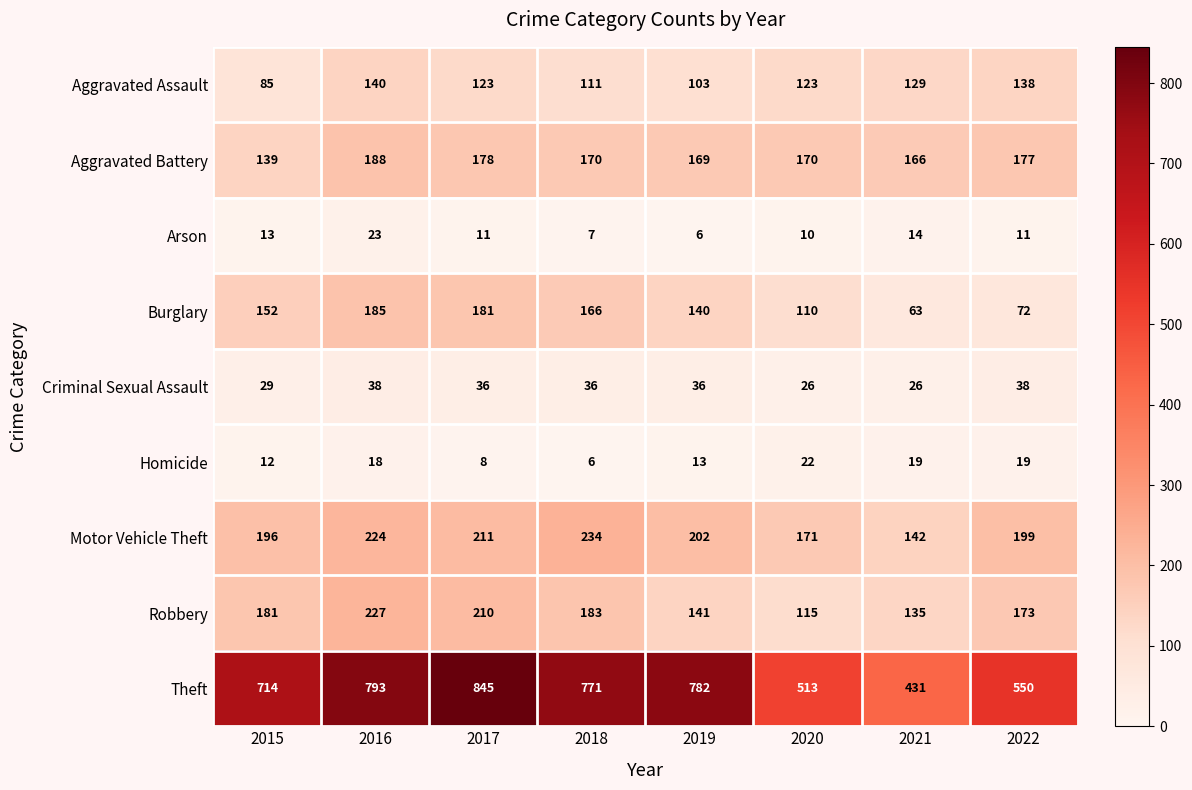

Where is Criminal Sexual Assault nearest to the value 32?

2015